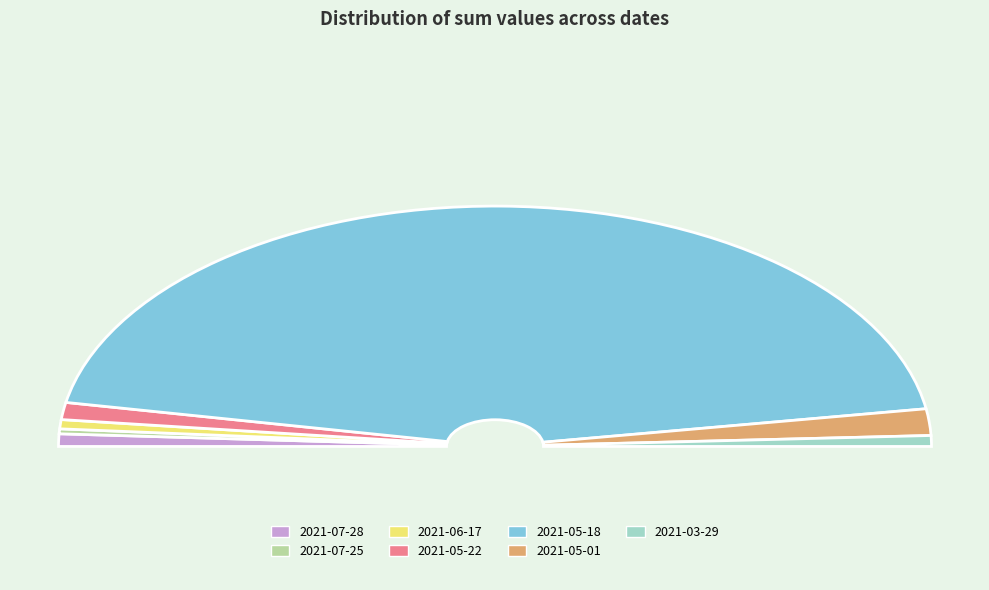

To the nearest percent, what percentage of the pie is 2021-06-17?

1%